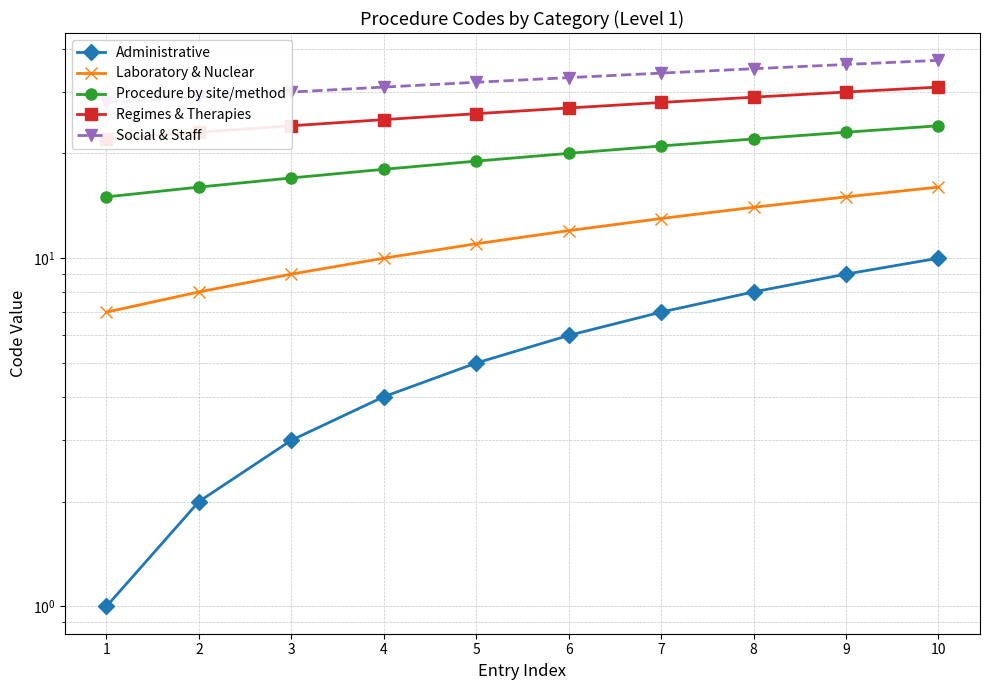

What is the approximate value of Procedure by site/method at 2?

16